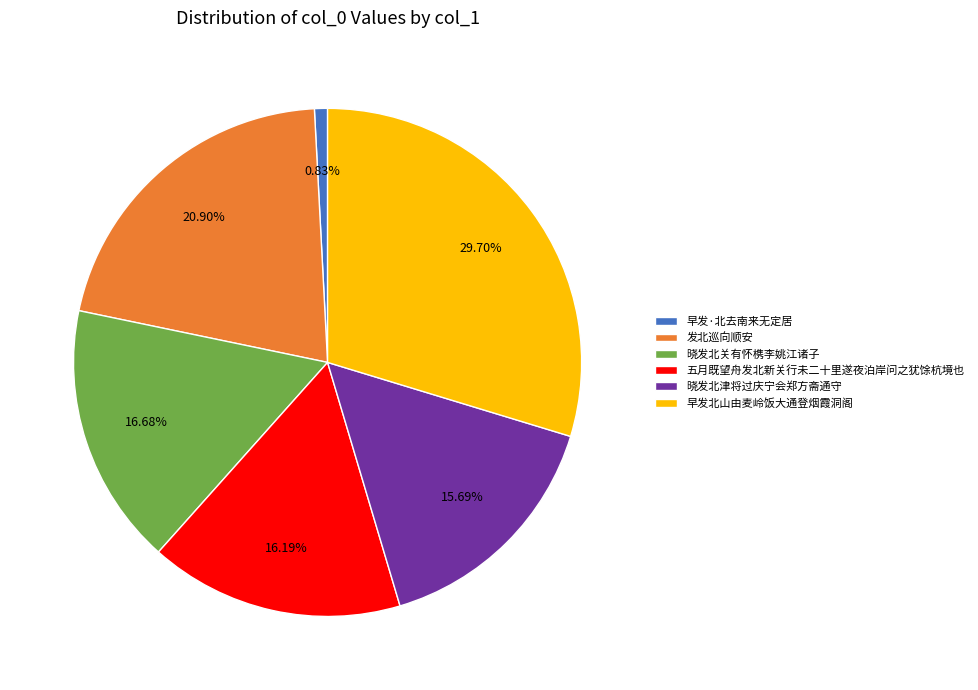

What is the ratio of the value at 晓发北津将过庆宁会郑方斋通守 to the value at 晓发北关有怀槜李姚江诸子?

0.9